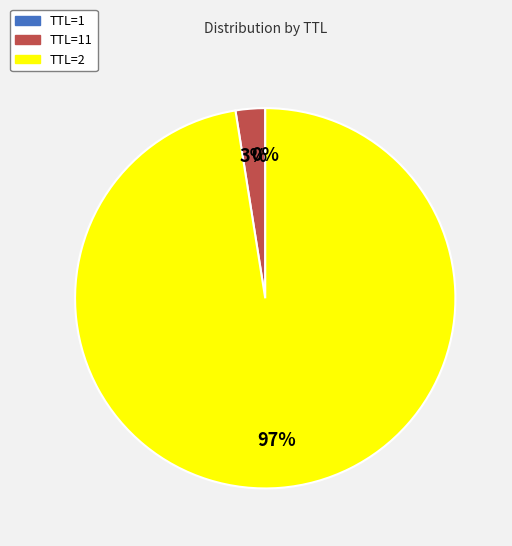

To the nearest percent, what percentage of the pie is TTL=2?

97%